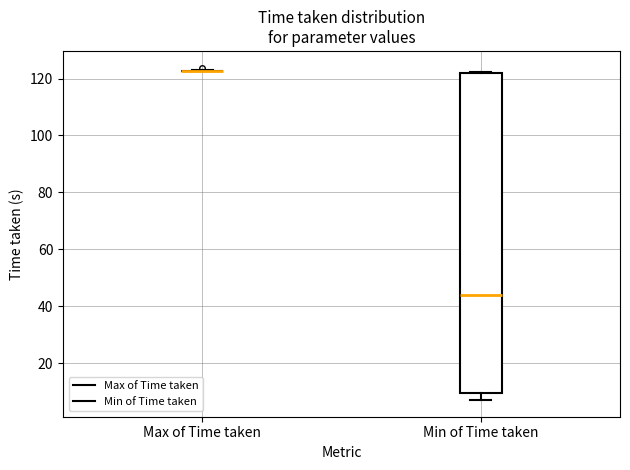

Where does the median line of the box for Min of Time taken sit on the y-axis? The values are not printed on the chart, so give them approximately, as read against the axis.

44